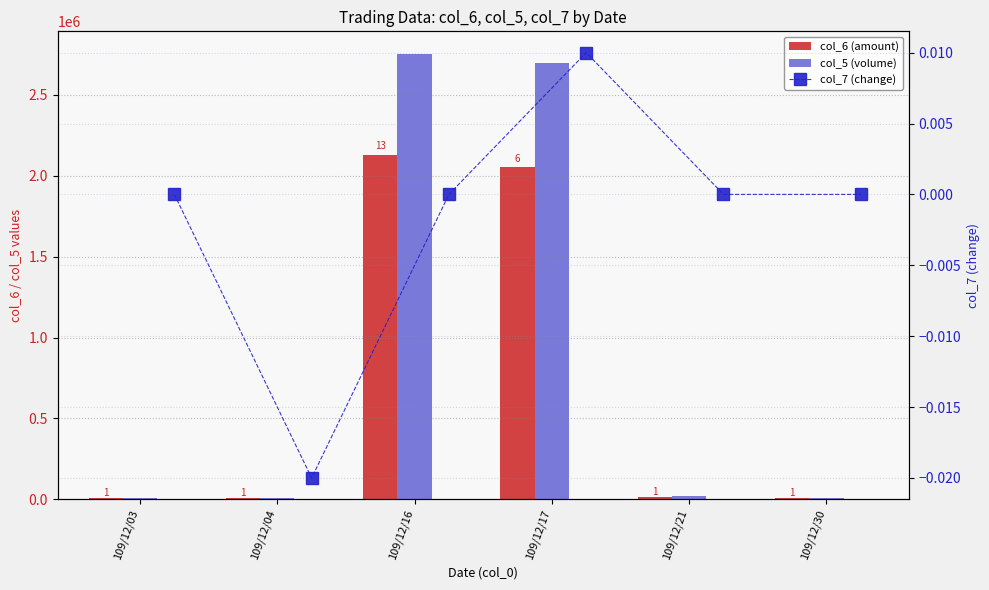

True or false: col_5 (volume) has a value of 2700000.0 at 109/12/17.

True